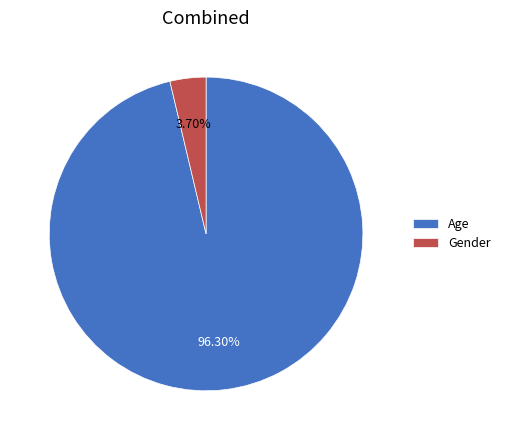

To the nearest percent, what is the difference between the Gender and Age slice percentages?

93%